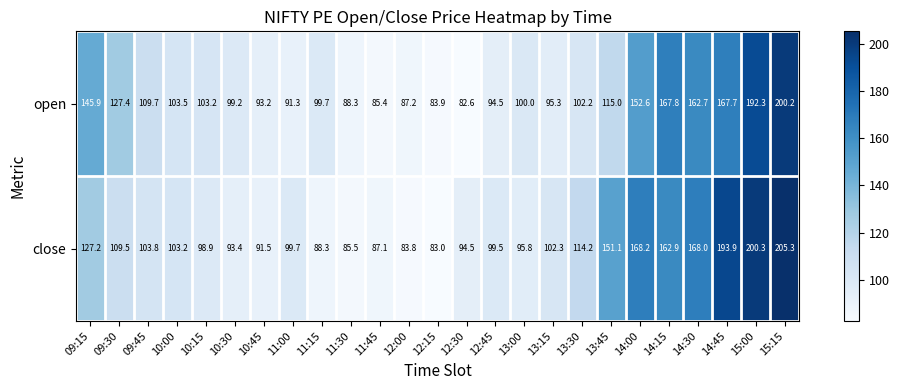

Rank the series by their maximum value, from lowest to highest.

open, close